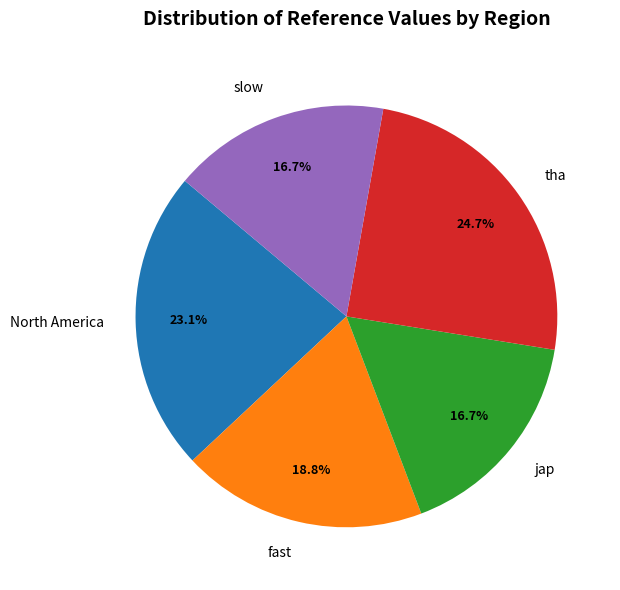

Does jap account for over 50% of the chart?

No